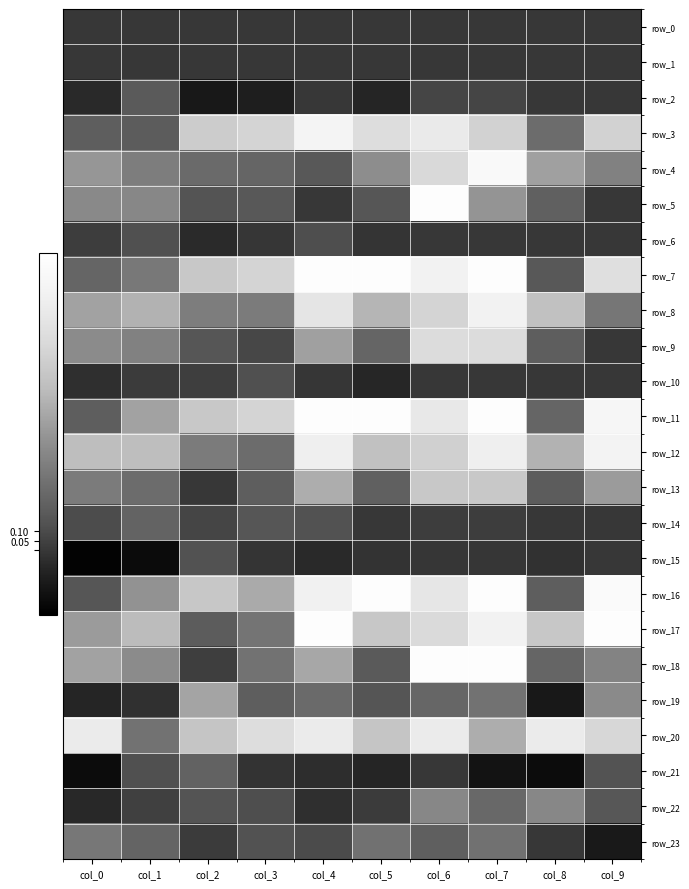

What is the sum of all row_13 values?

4.9